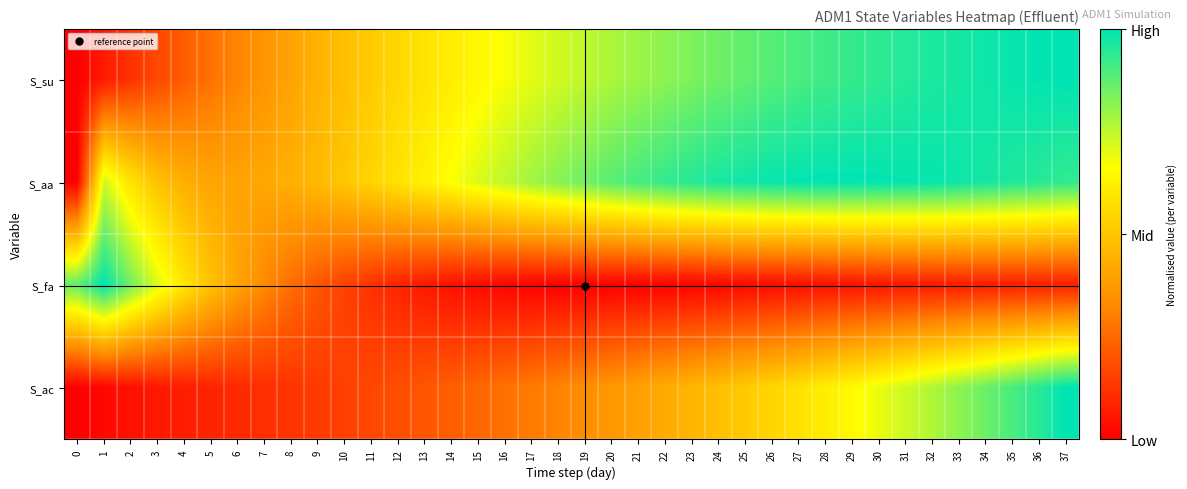

At which category is the sum across all series the highest?

37